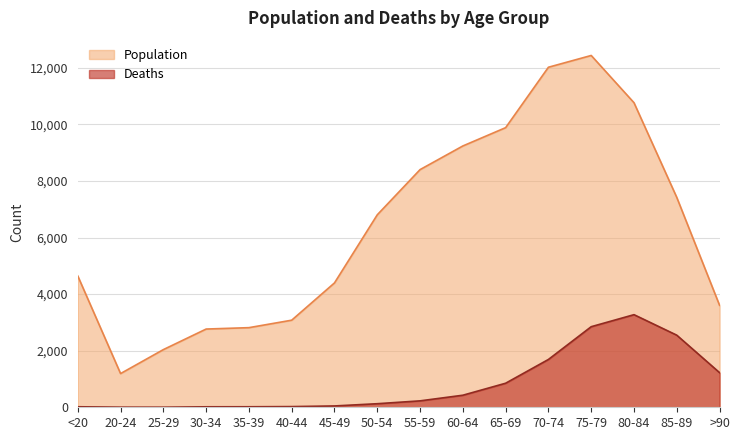

What is the maximum value for Population?

12434